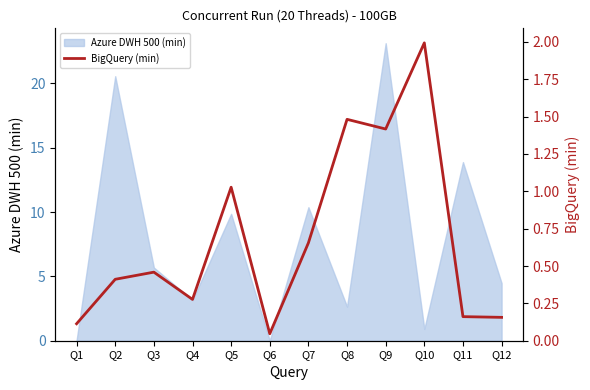

Where is Azure DWH 500 (min) nearest to the value 11?

Q7